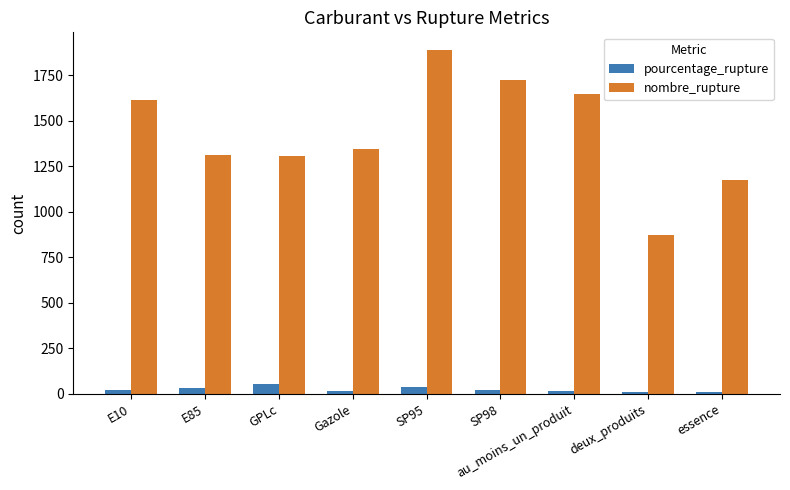

Is it true that pourcentage_rupture equals 31.4 at E85?

True